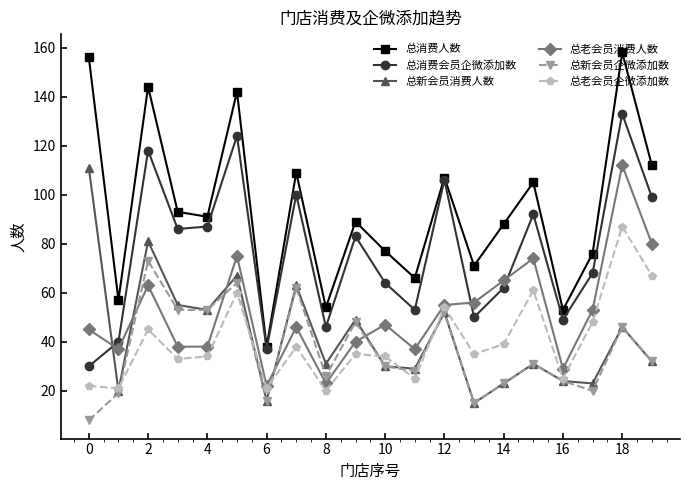

How many interior local peaks does the 总消费人数 series have?

7